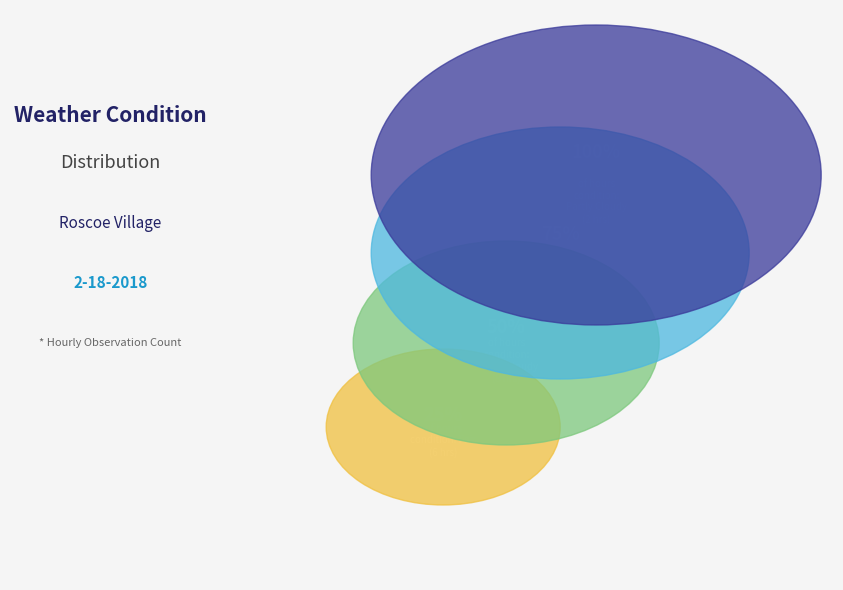

Rank the categories by value from lowest to highest.

Other, Partly Cloudy, Fair, Cloudy, Mostly Cloudy